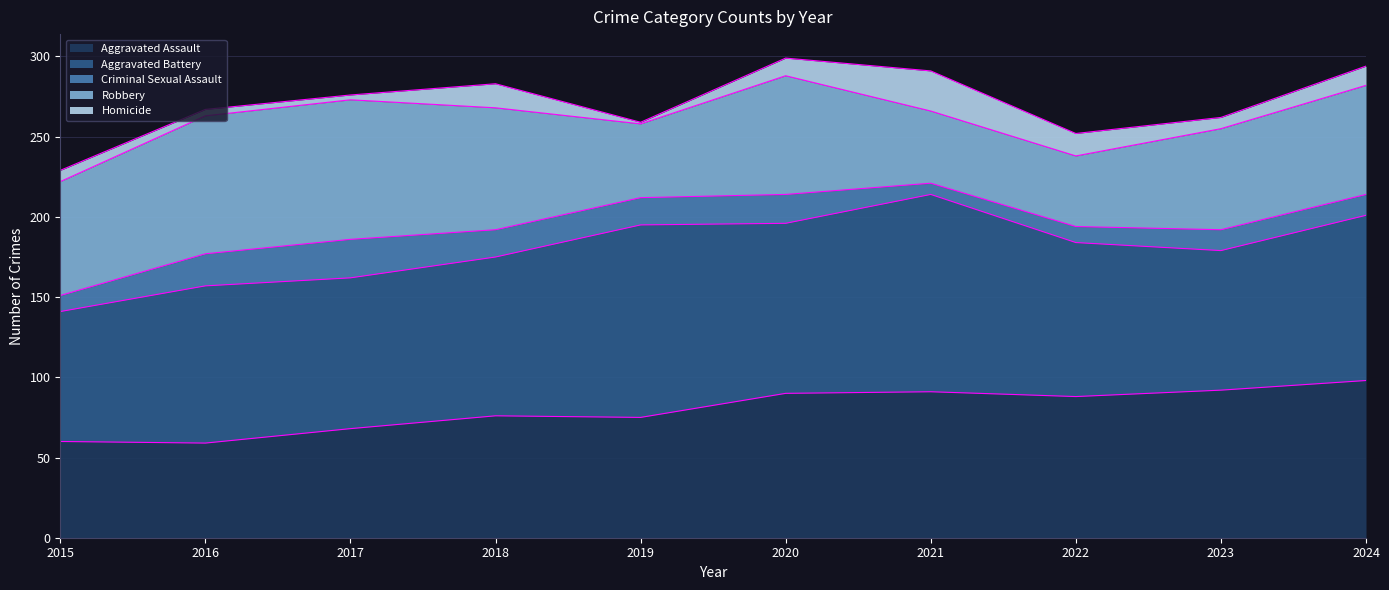

In Homicide, how many points are lower than both neighbors (excluding endpoints)?

3